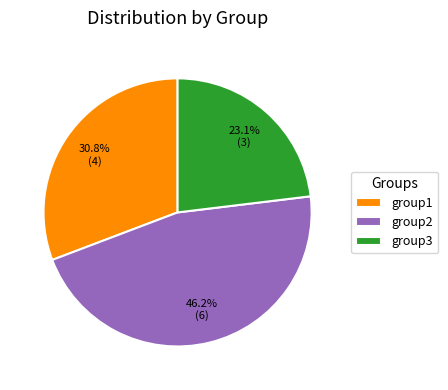

To the nearest percent, what percentage of the pie is group2?

46%